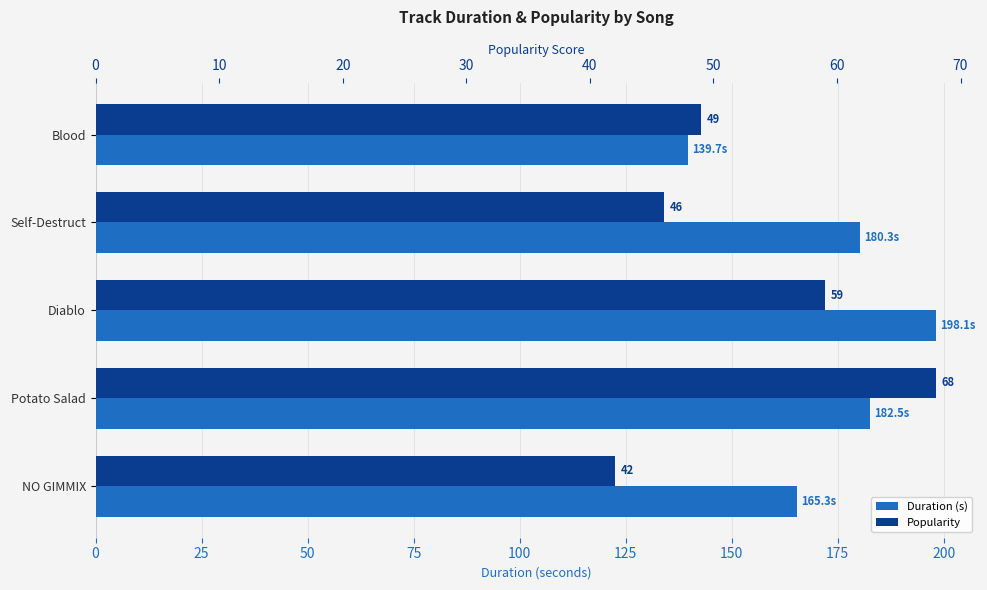

Rank the series at NO GIMMIX from highest to lowest value.

Duration (s), Popularity